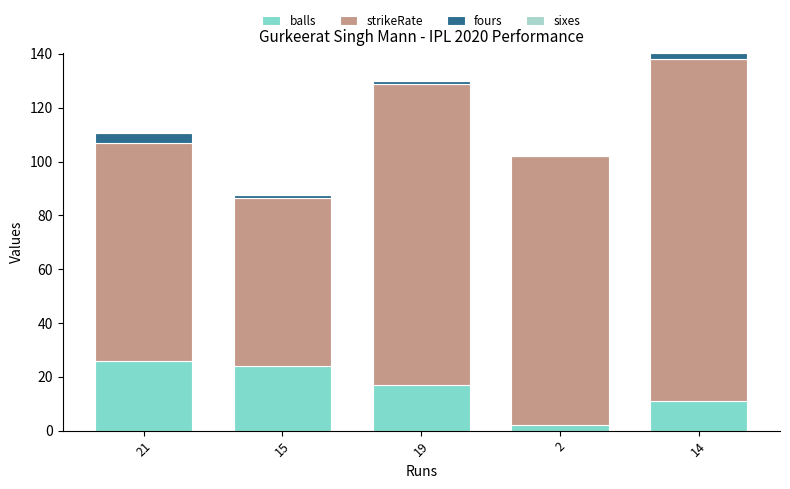

The balls series shows 10.8 at 19. True or false?

False